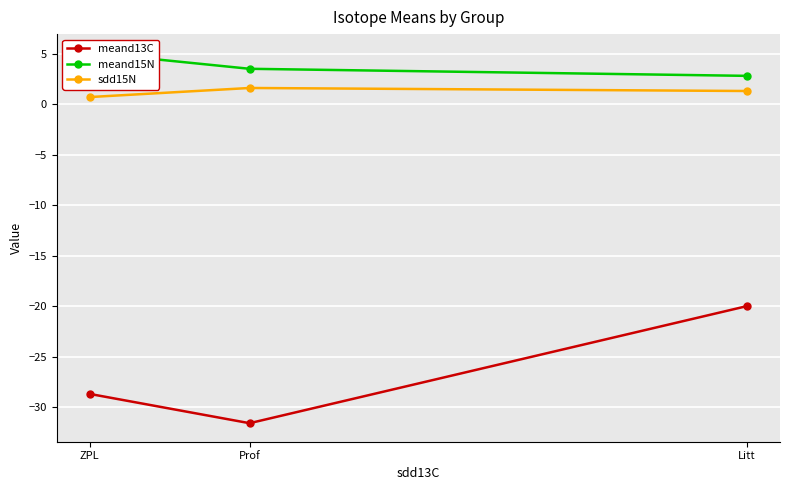

The value of meand15N at ZPL is 1.1. True or false?

False